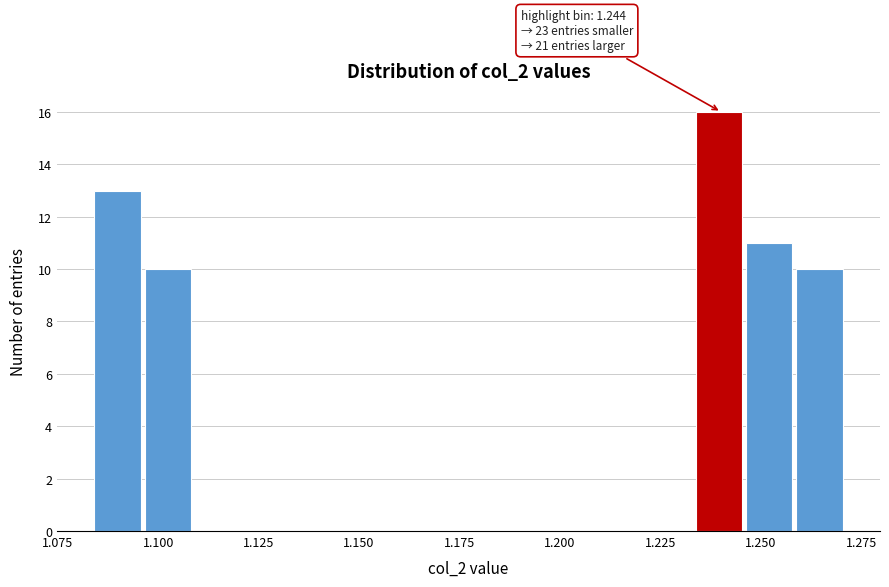

Read against the x-axis, roughly where is the centre of the tallest bar?

1.240